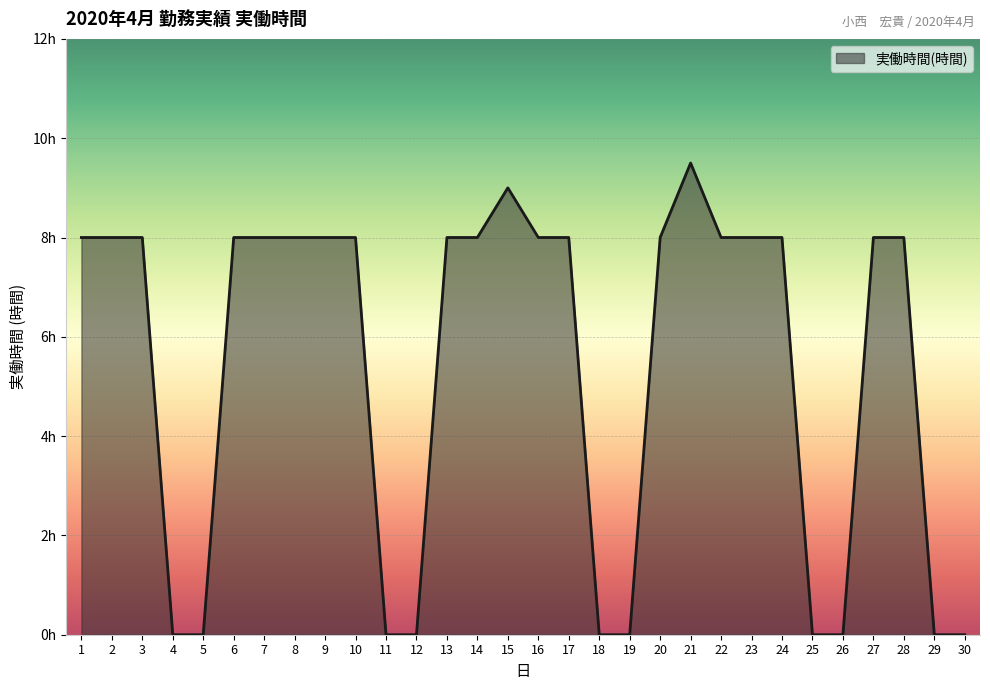

Does the chart display data point markers on the line(s)?

No